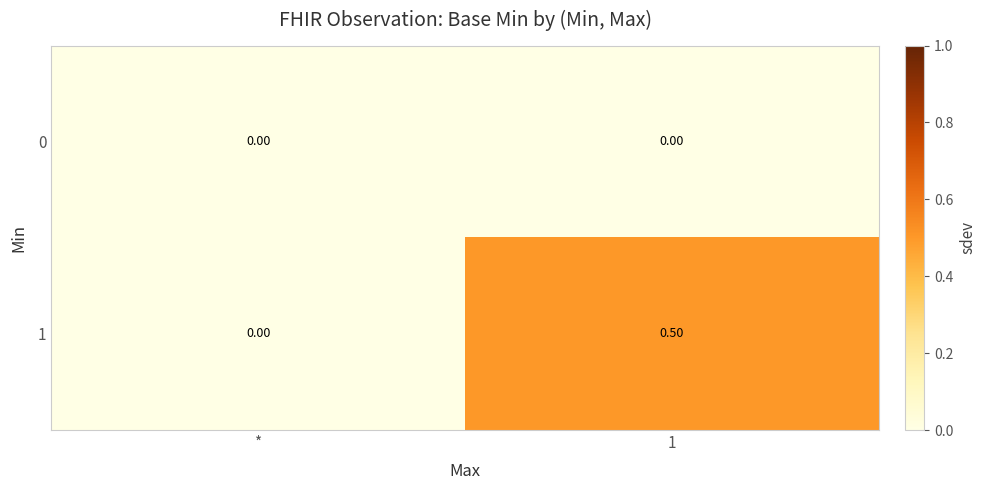

At which category is the sum across all series the highest?

1